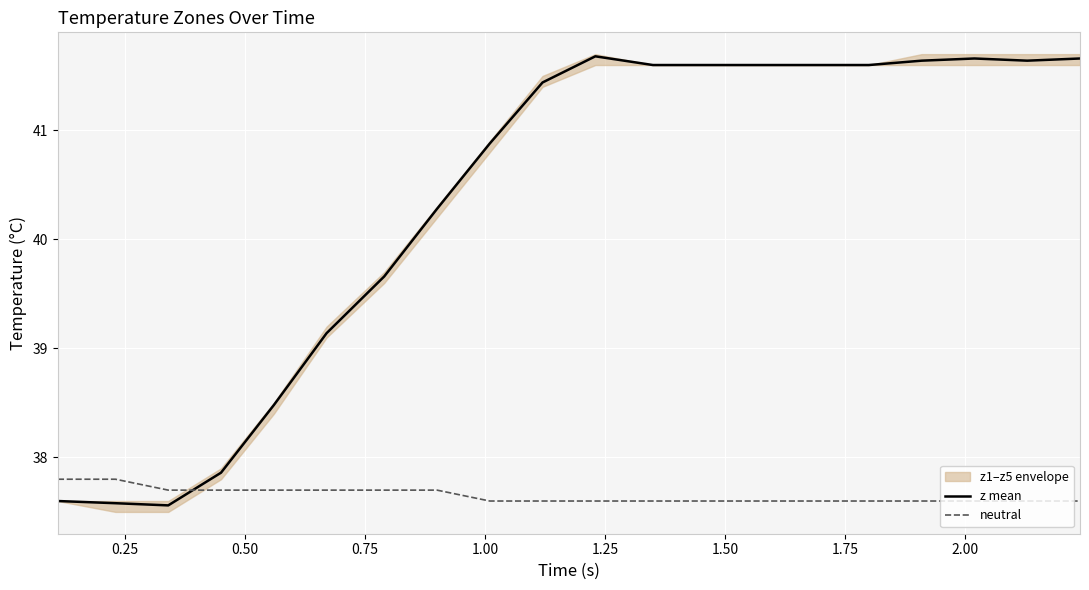

Which series has the largest total across all categories?

z mean